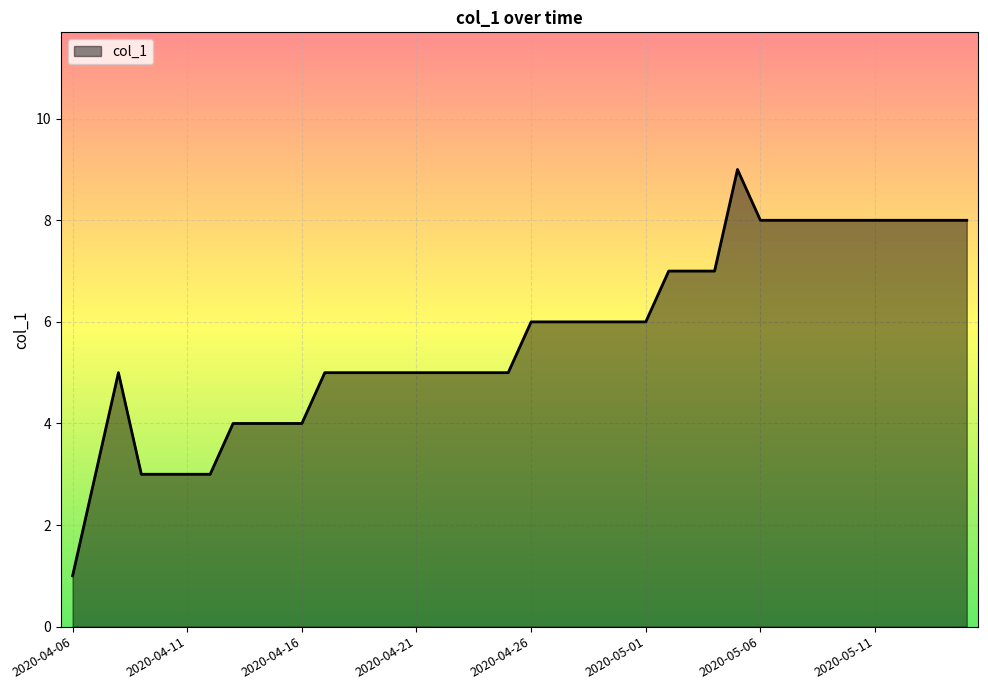

What is the maximum value shown in the chart?

9